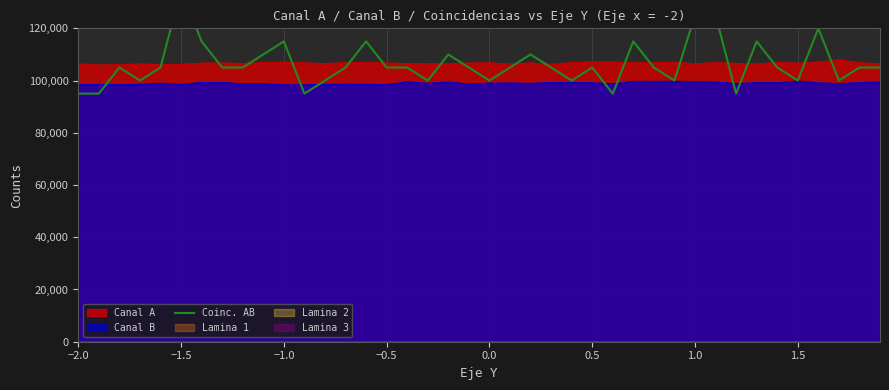

Is it true that Canal B equals 38041 at 0.0?

False